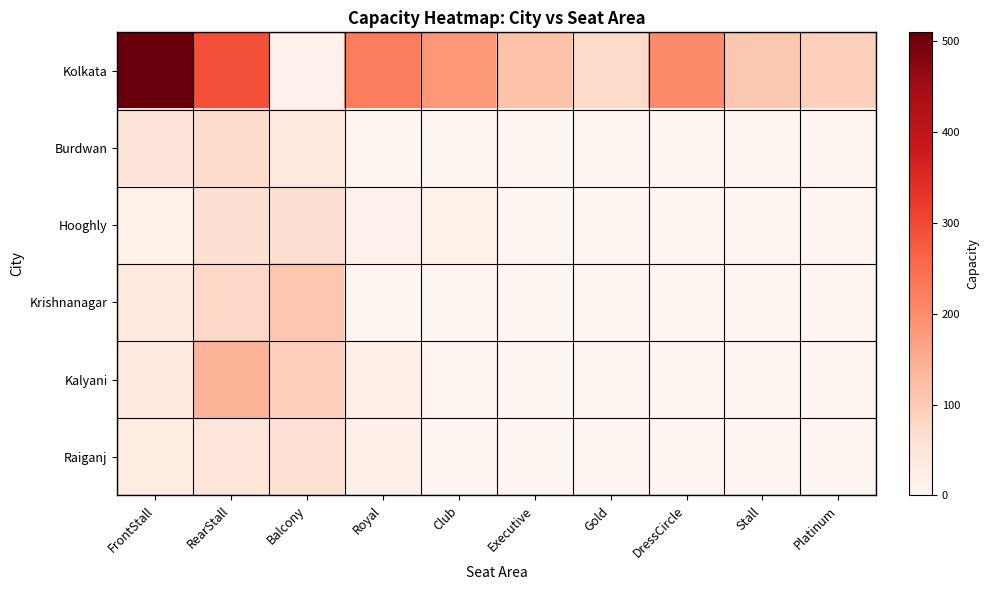

Which has a higher value, Royal or Gold?

Royal